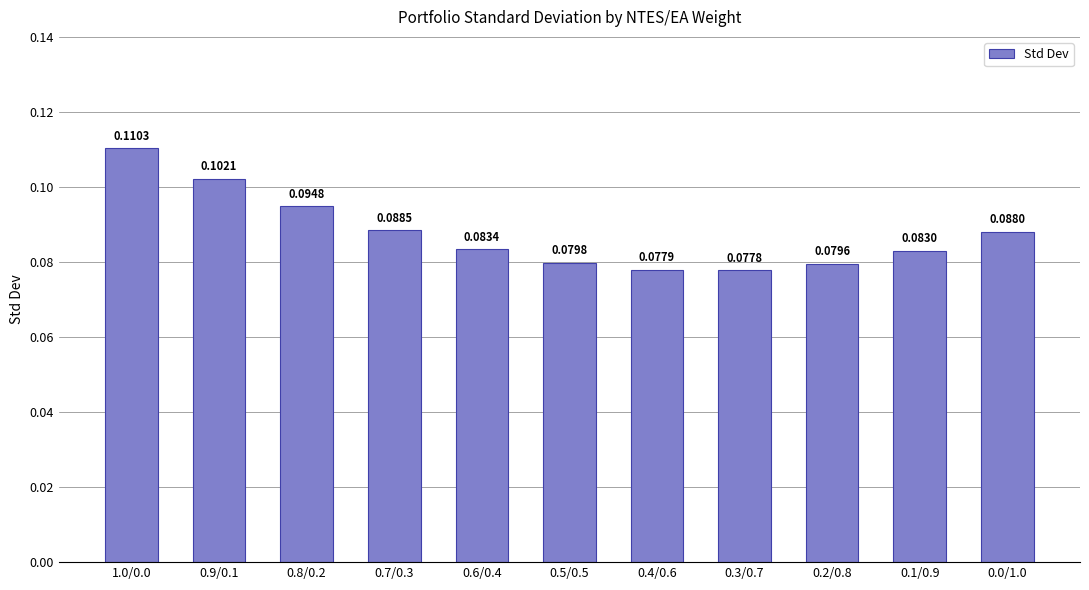

Are the bars grouped side by side (vs. stacked)?

No